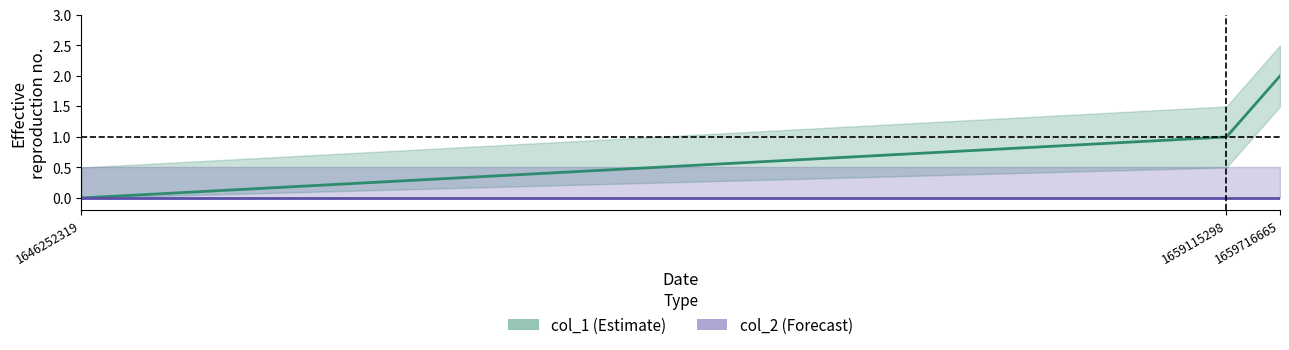

At which label does the data first exceed 1?

1659716665